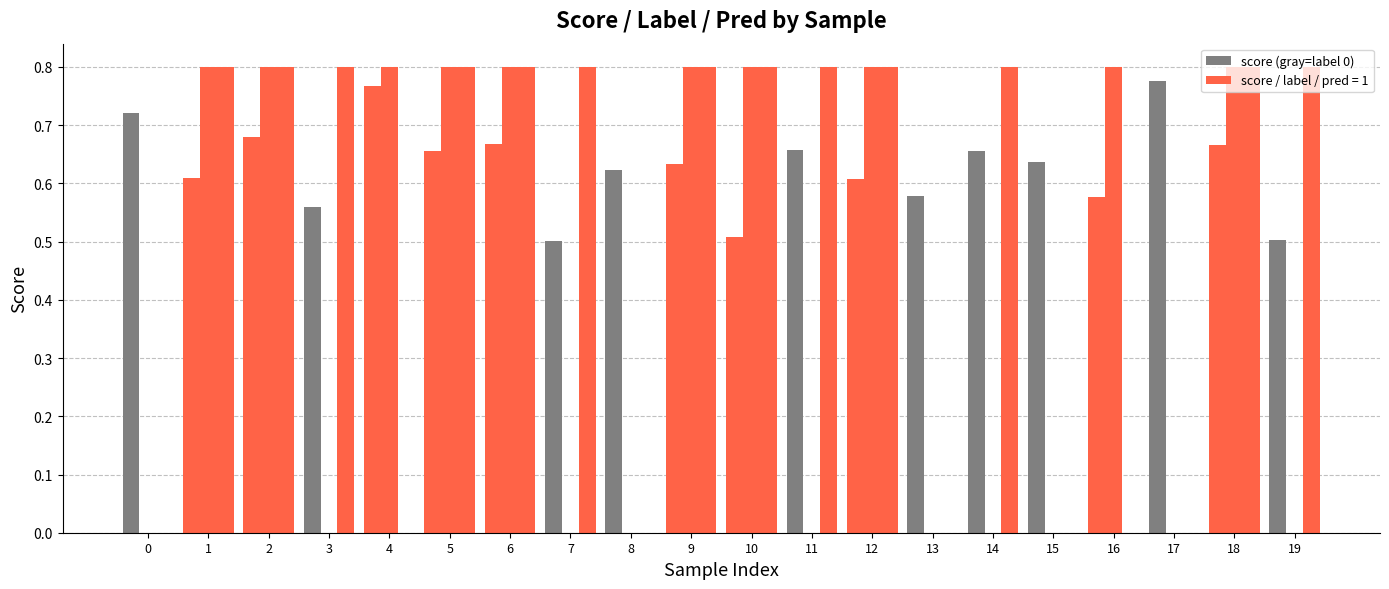

Count the number of data series in this chart.

3